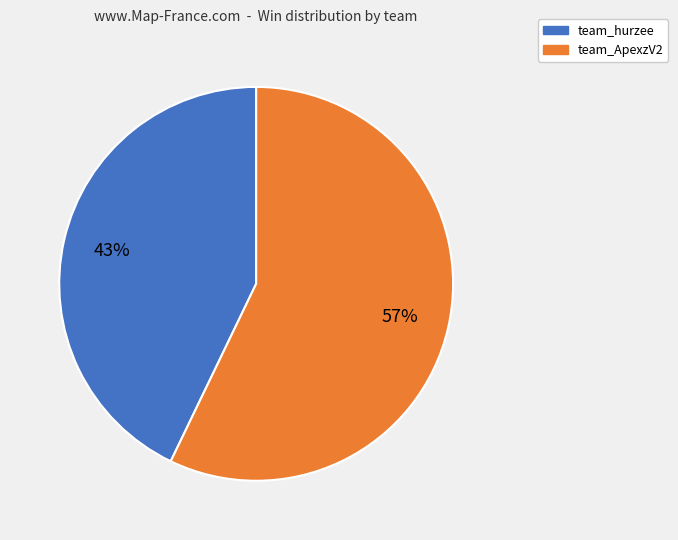

How many segments does this pie chart have?

2